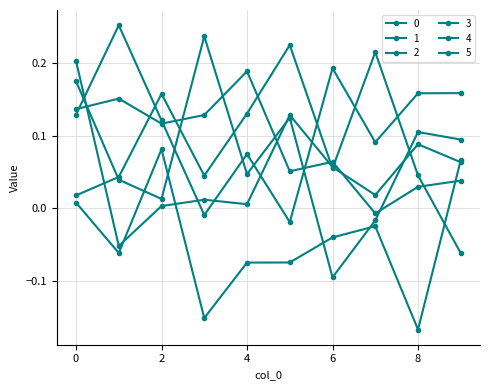

Does the chart display data point markers on the line(s)?

Yes